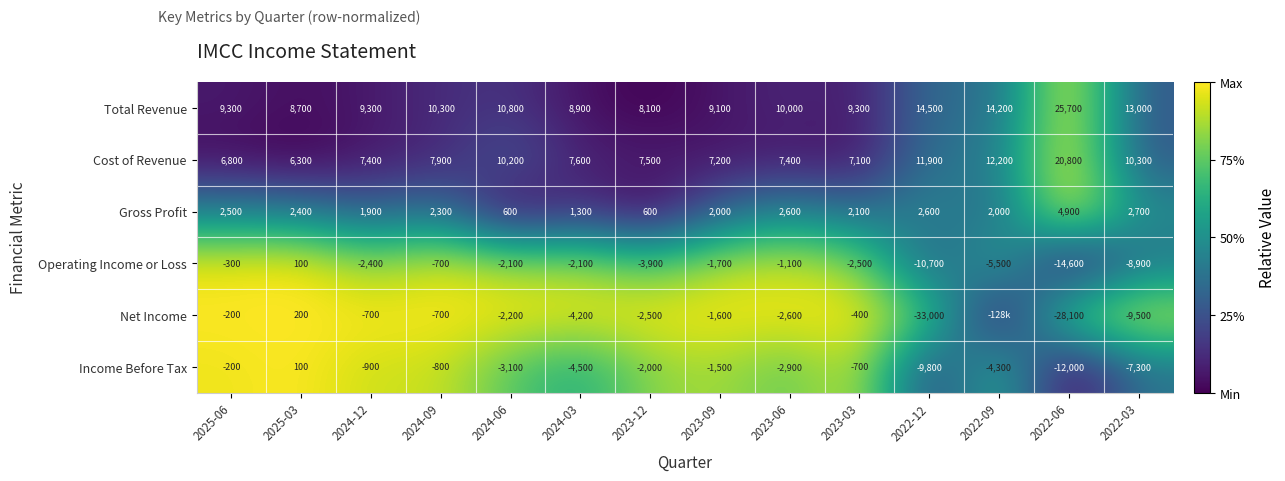

Which category has the lowest value in the Operating Income or Loss series?

2022-06